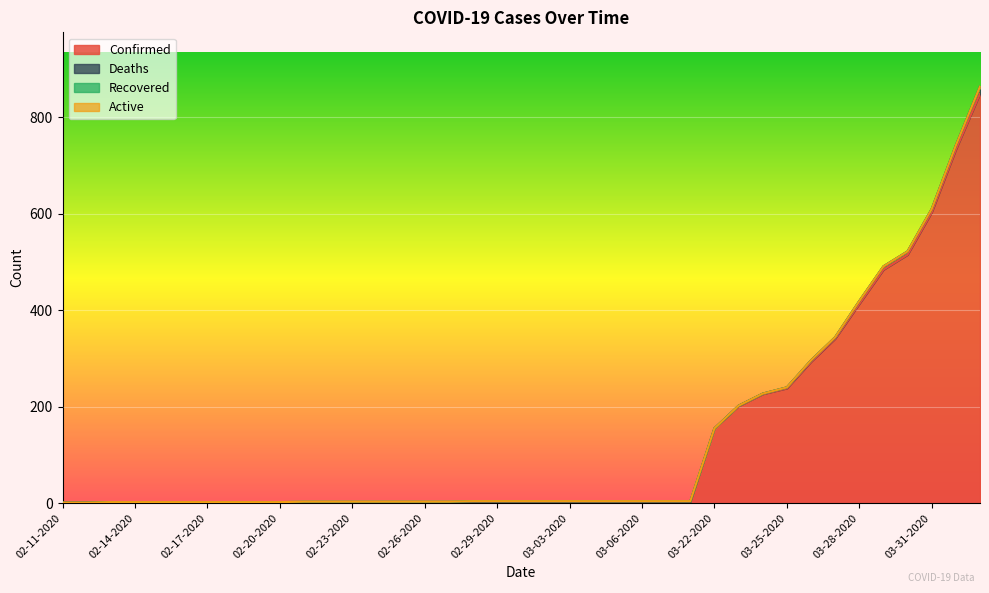

Between 02-17-2020 and 02-11-2020, which is larger?

02-17-2020